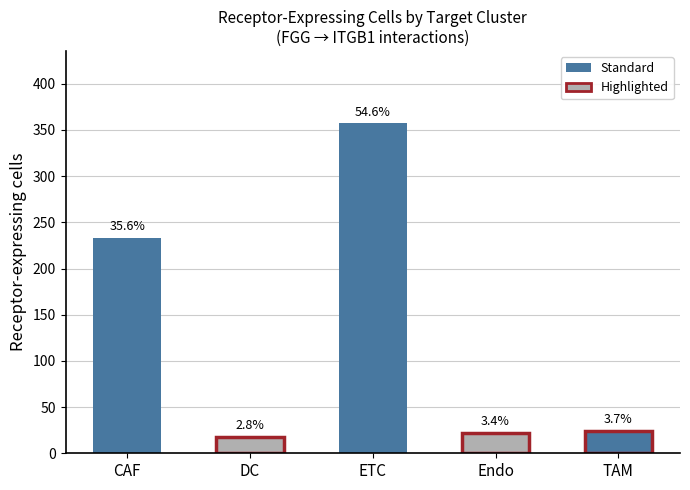

Reading left to right, transcribe all the data shown in this chart.

233	18	357	22	24